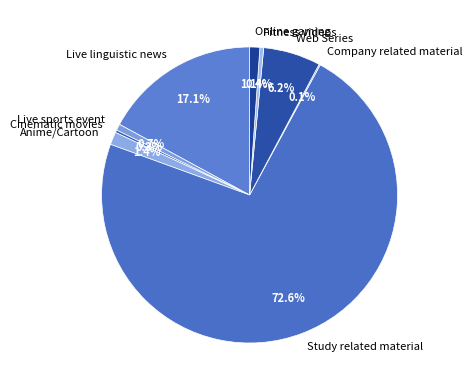

Which has a higher value, Study related material or Cinematic movies?

Study related material